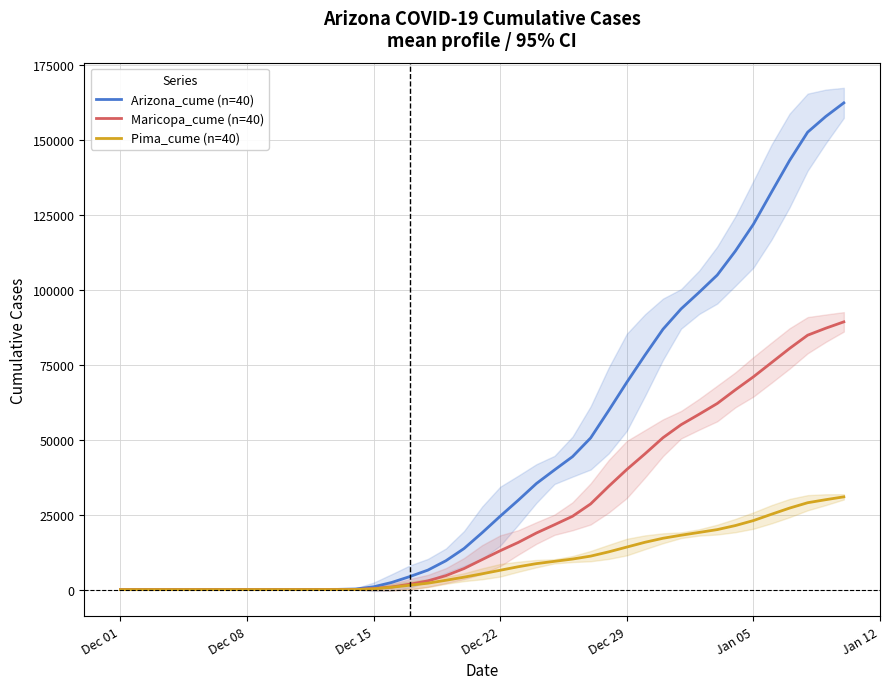

What is the highest value of the Arizona_cume (n=40) series?

162380.3